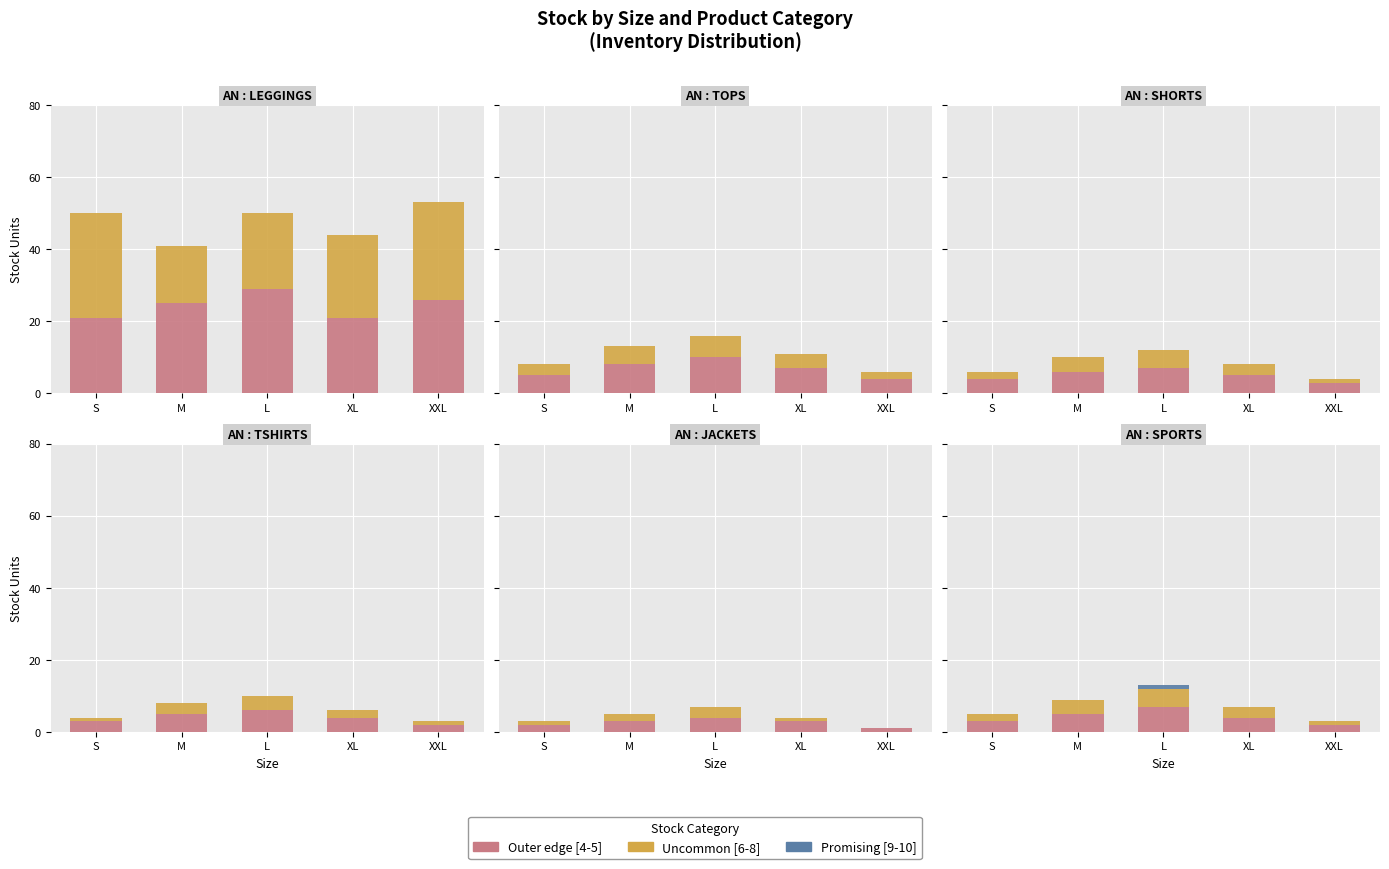

Rank the series at XXL from highest to lowest value.

Outer edge [4-5], Uncommon [6-8], Promising [9-10]